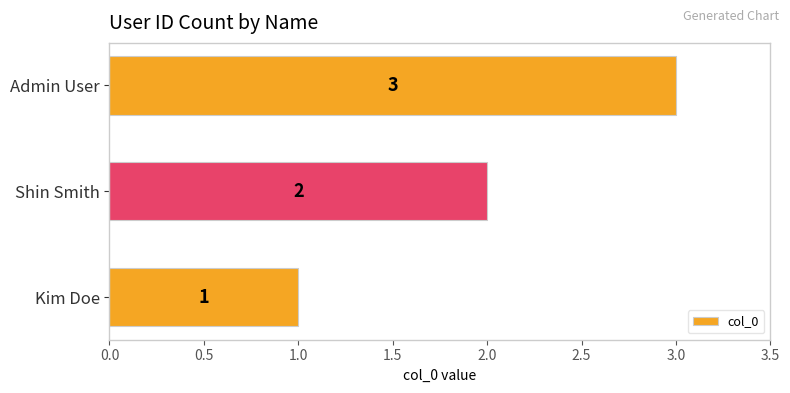

What is the minimum value shown in the chart?

1